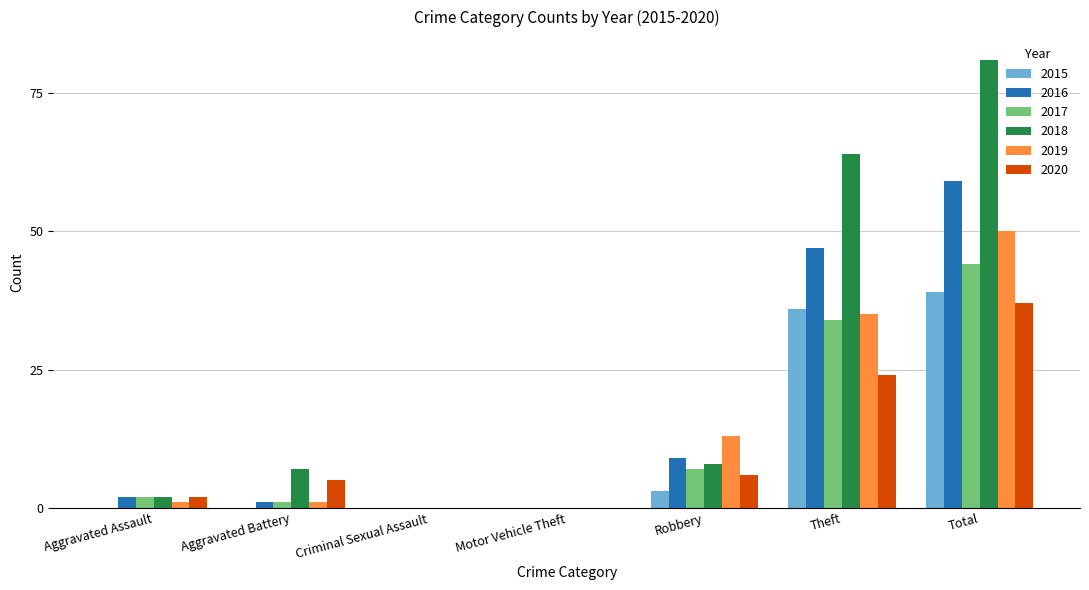

What is the maximum value shown in the chart?

81